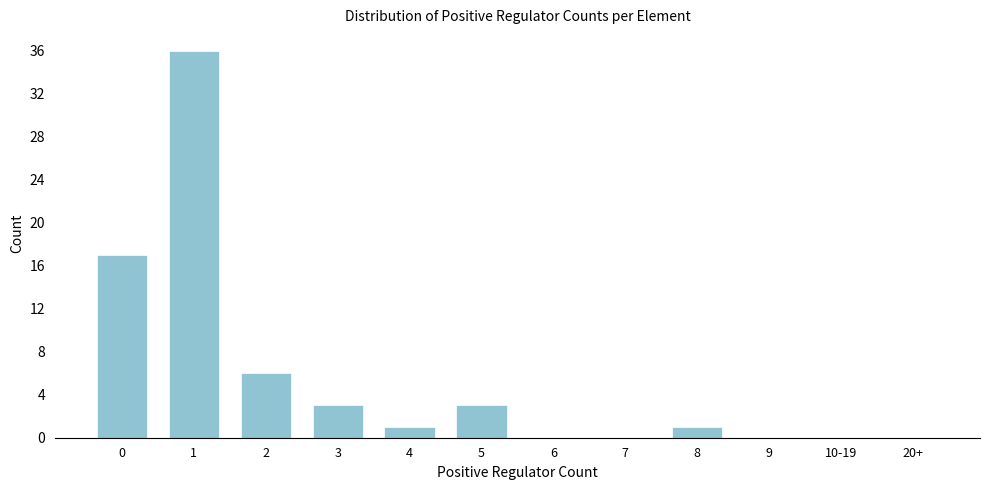

Reading left to right, transcribe all the data shown in this chart.

0=17	1=36	2=6	3=3	4=1	5=3	6=0	7=0	8=1	9=0	10-19=0	20+=0